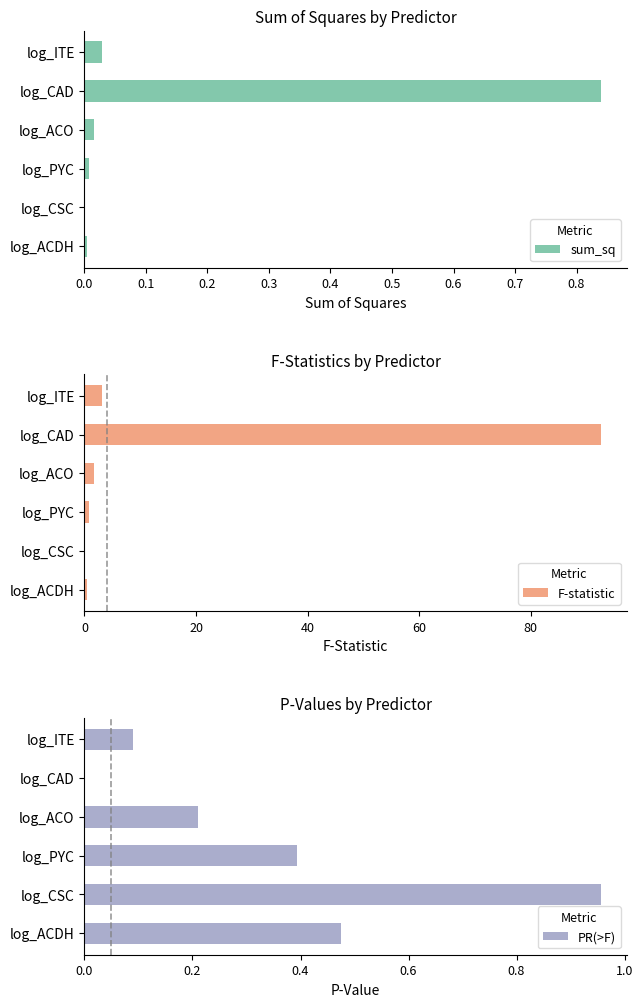

How many values in the F-statistic series are below 1?

3